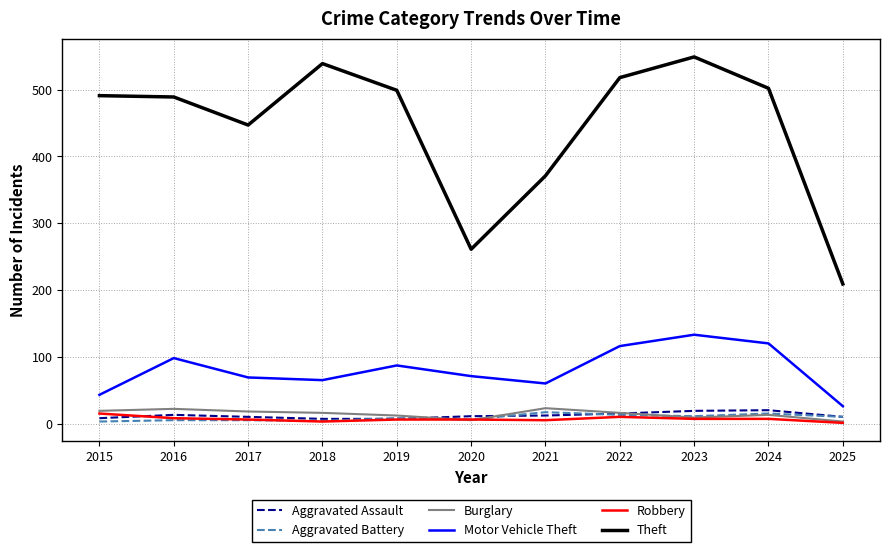

True or false: Motor Vehicle Theft and Theft intersect in this chart.

False